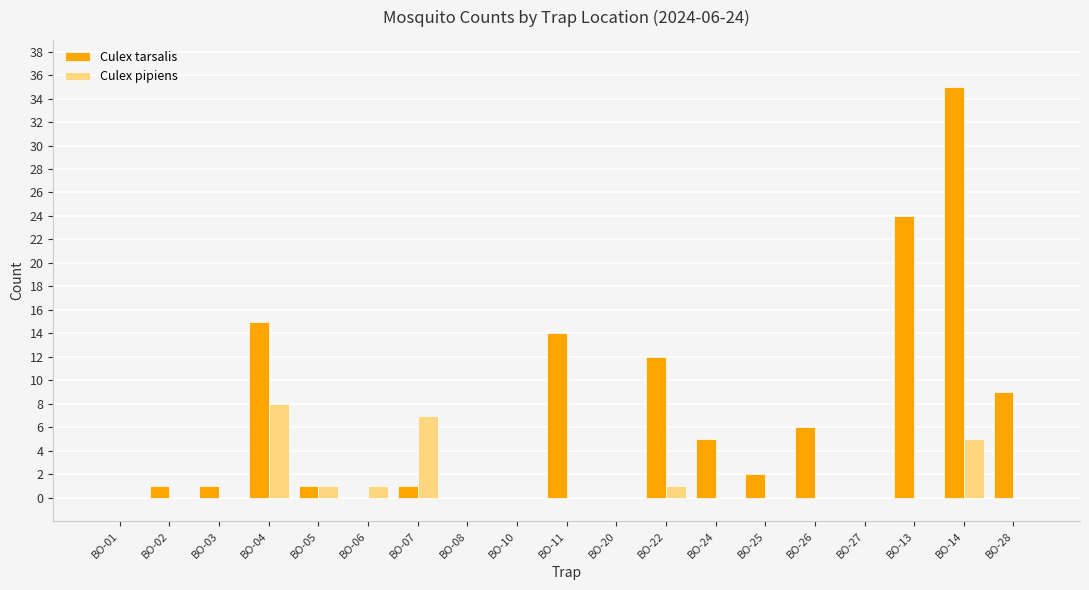

At which category is the sum across all series the highest?

BO-14